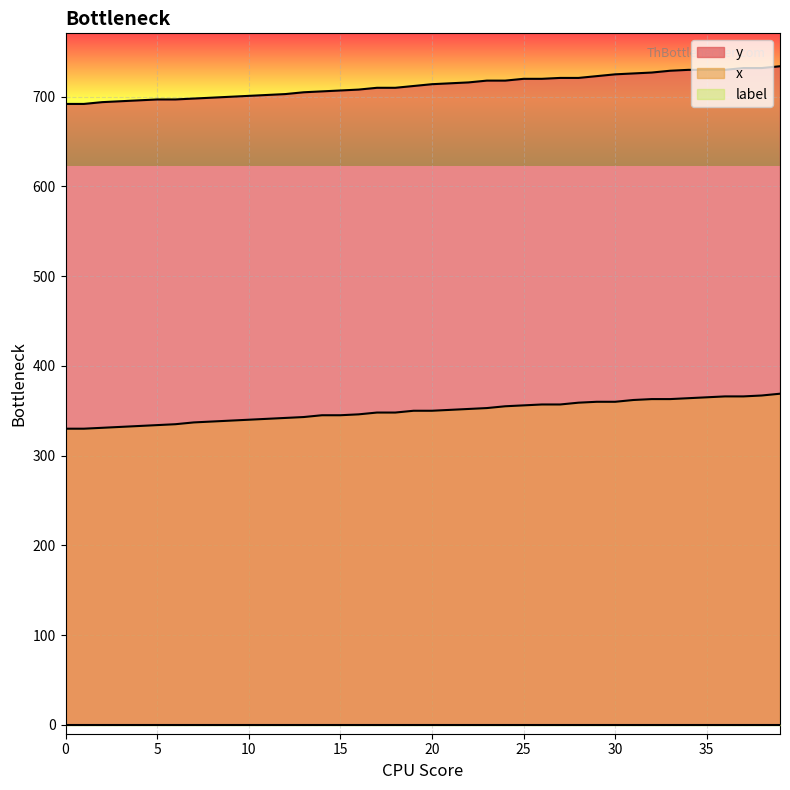

Rank the series at 12 from highest to lowest value.

y, x